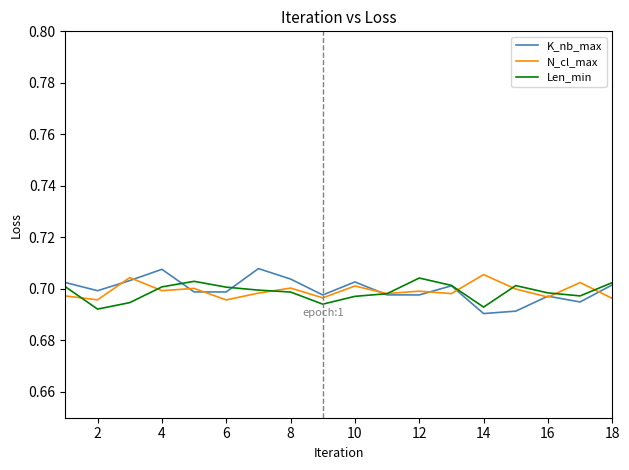

What is the total value across all series at 10?

2.1